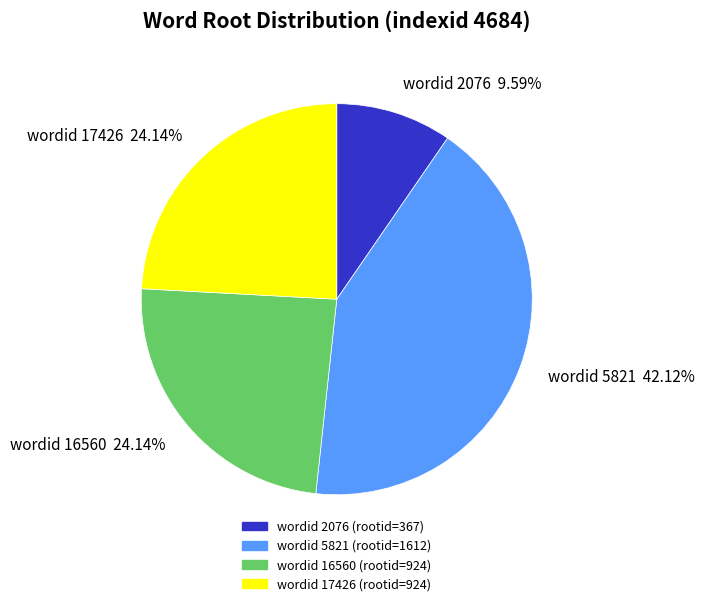

Is the sum of wordid 17426 24.14% and wordid 16560 24.14% greater than half?

No